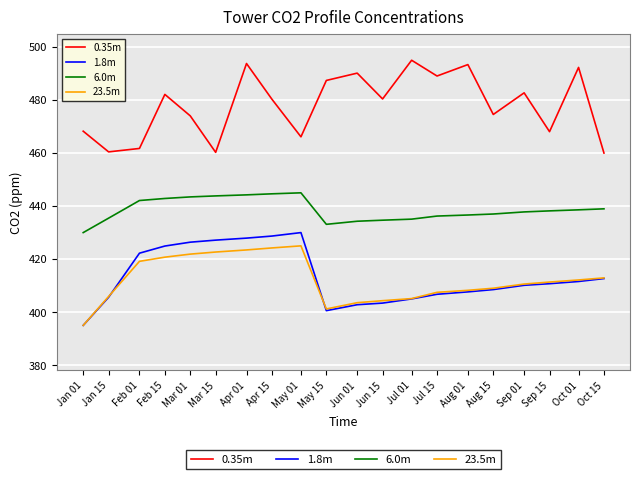

True or false: 23.5m has a value of 408.2 at Aug 01.

True